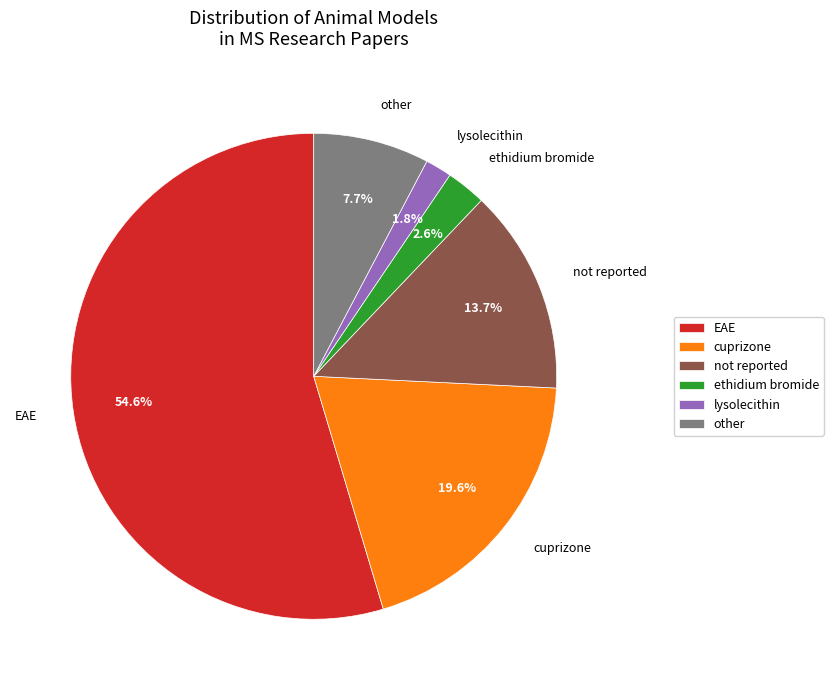

What percentage is the lysolecithin slice, to the nearest percent?

2%